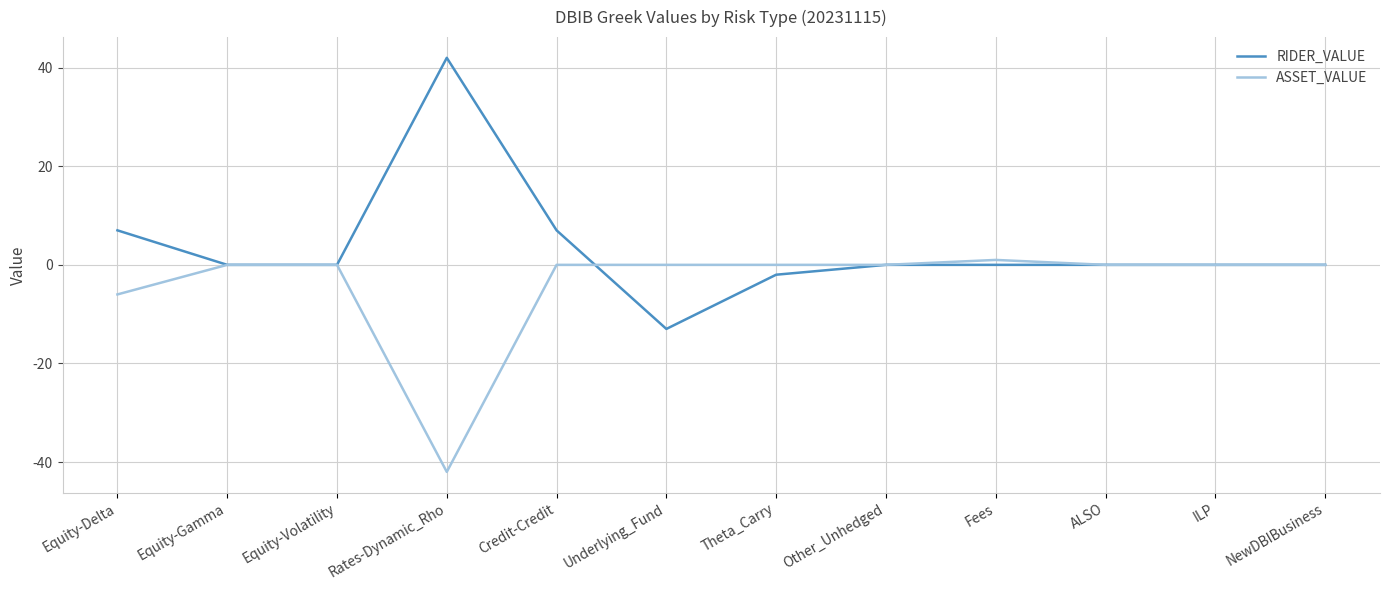

List the series in order of their peak value, highest first.

RIDER_VALUE, ASSET_VALUE